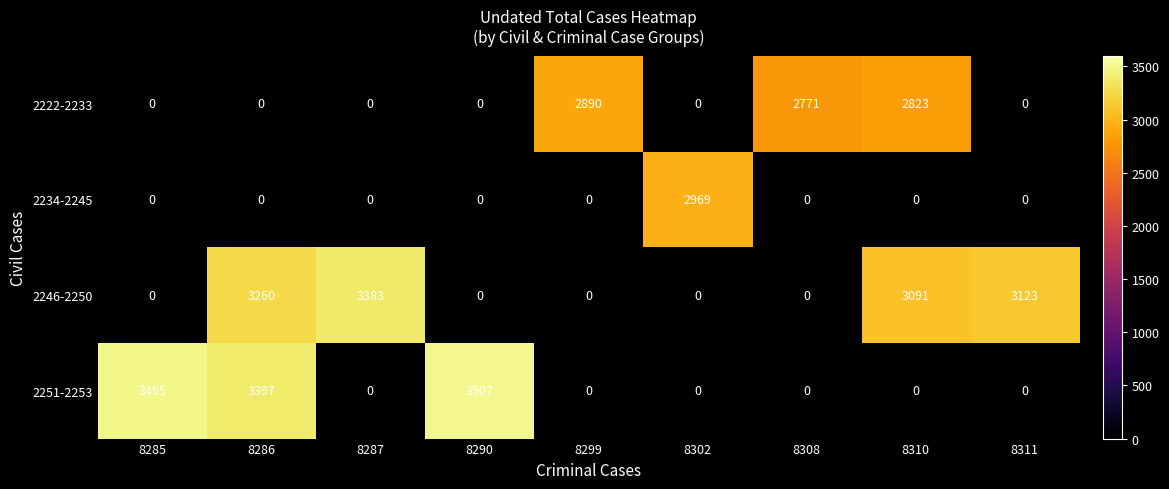

The value of 2251-2253 at 8311 is 0. True or false?

True